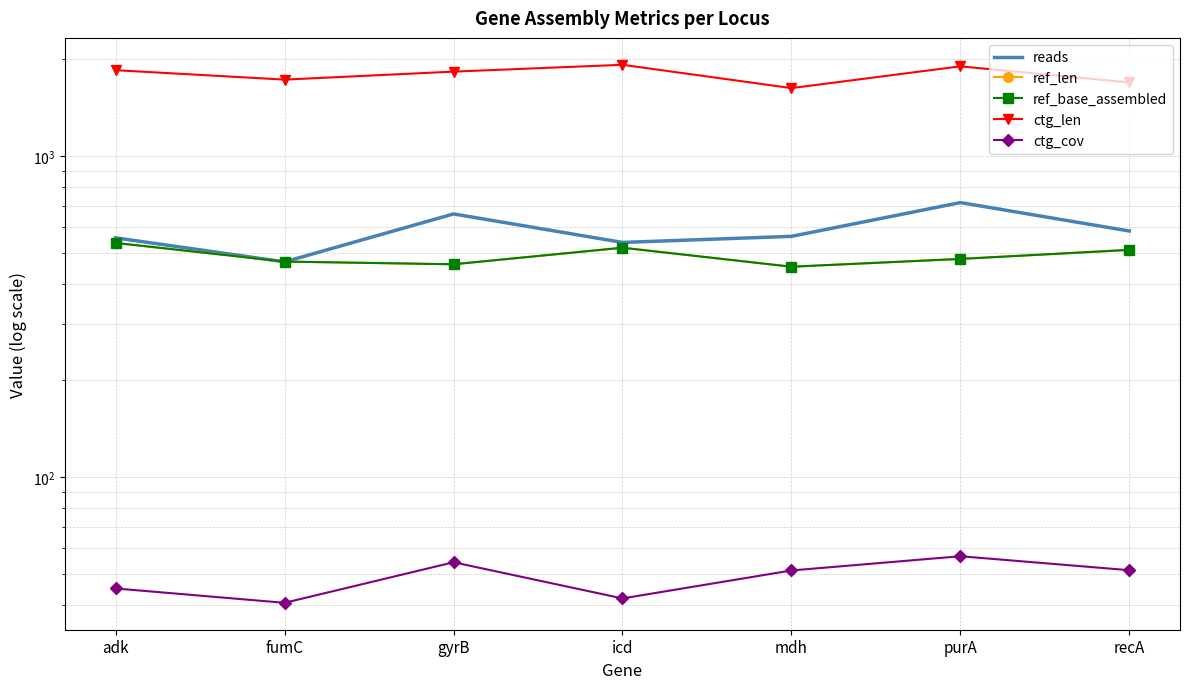

How many lines are shown in the chart?

5